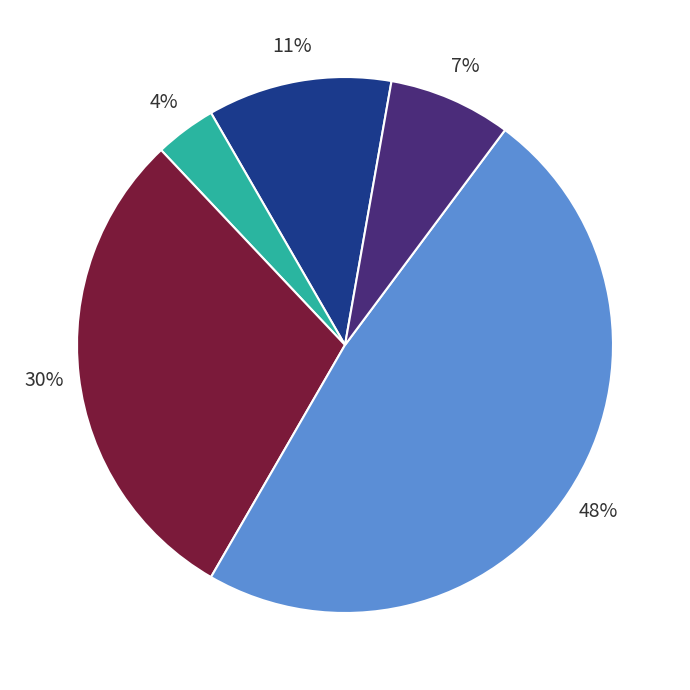

Is there any slice that represents more than half of the pie?

No